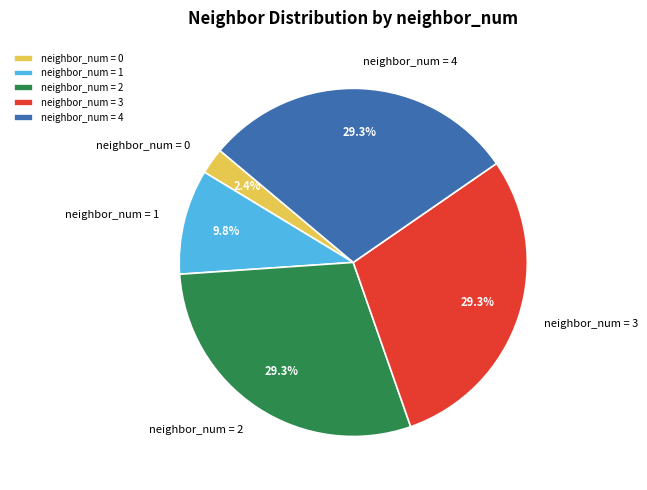

Which slice is the smallest?

neighbor_num = 0